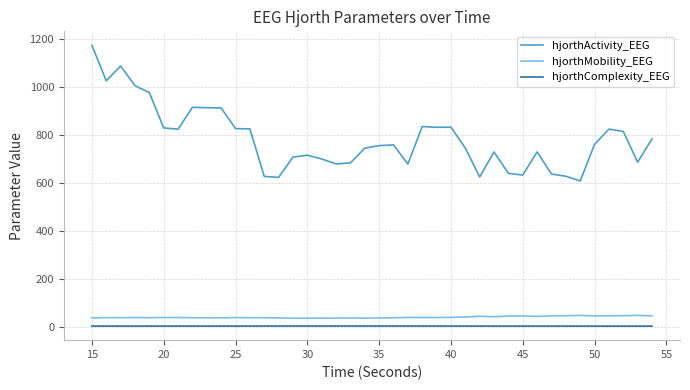

Which series has the widest spread of values?

hjorthActivity_EEG